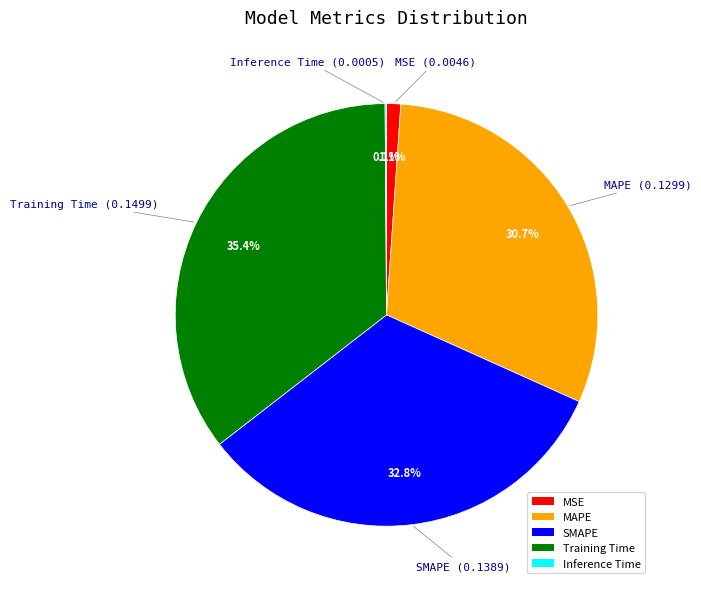

Does any single category account for the majority?

No